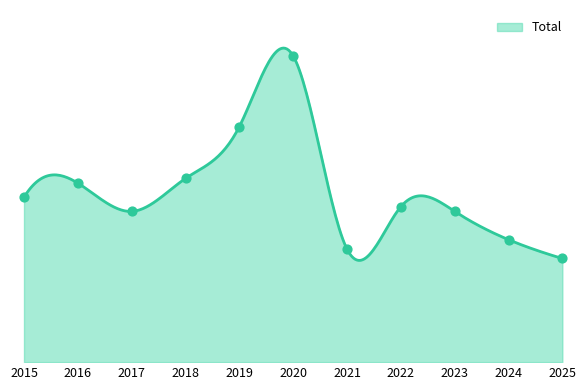

Between 2025 and 2024, which is larger?

2024